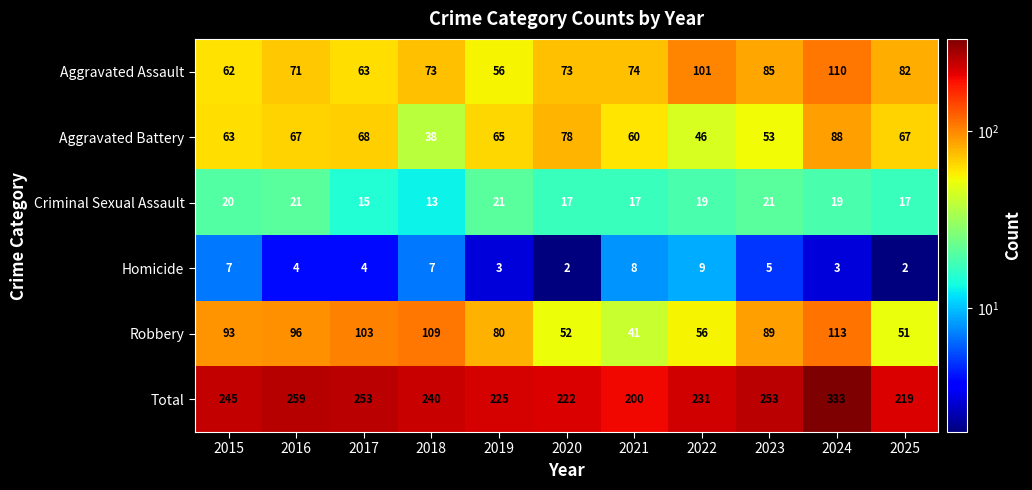

The value of Criminal Sexual Assault at 2025 is 27. True or false?

False